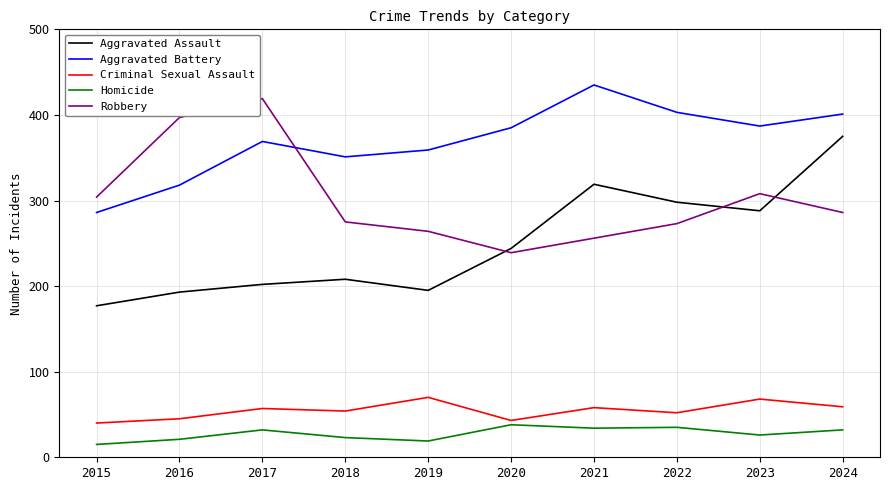

True or false: Aggravated Assault and Criminal Sexual Assault cross at least once.

False